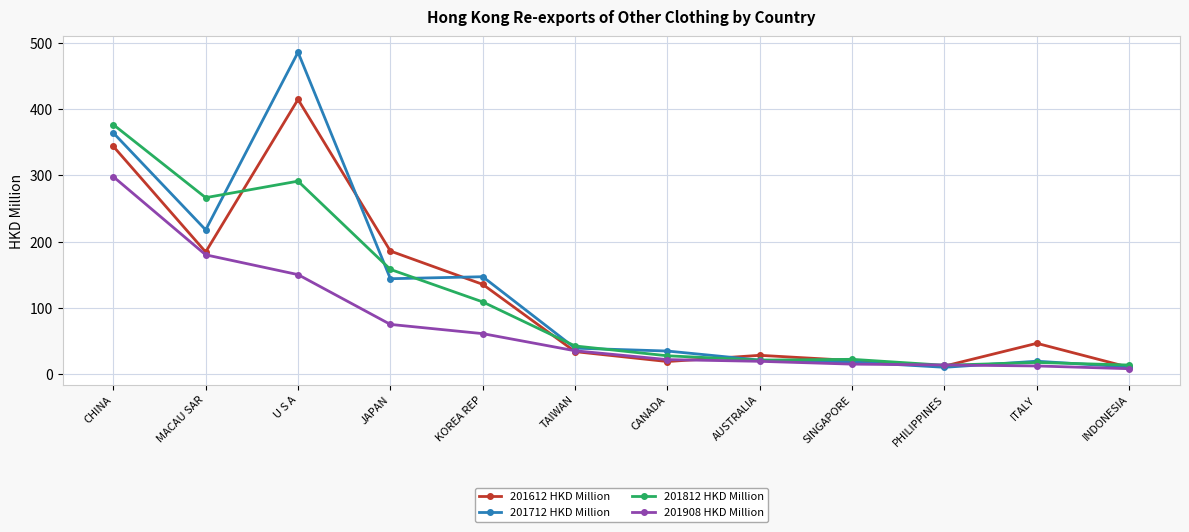

True or false: 201812 HKD Million has a value of 27.5 at CANADA.

True